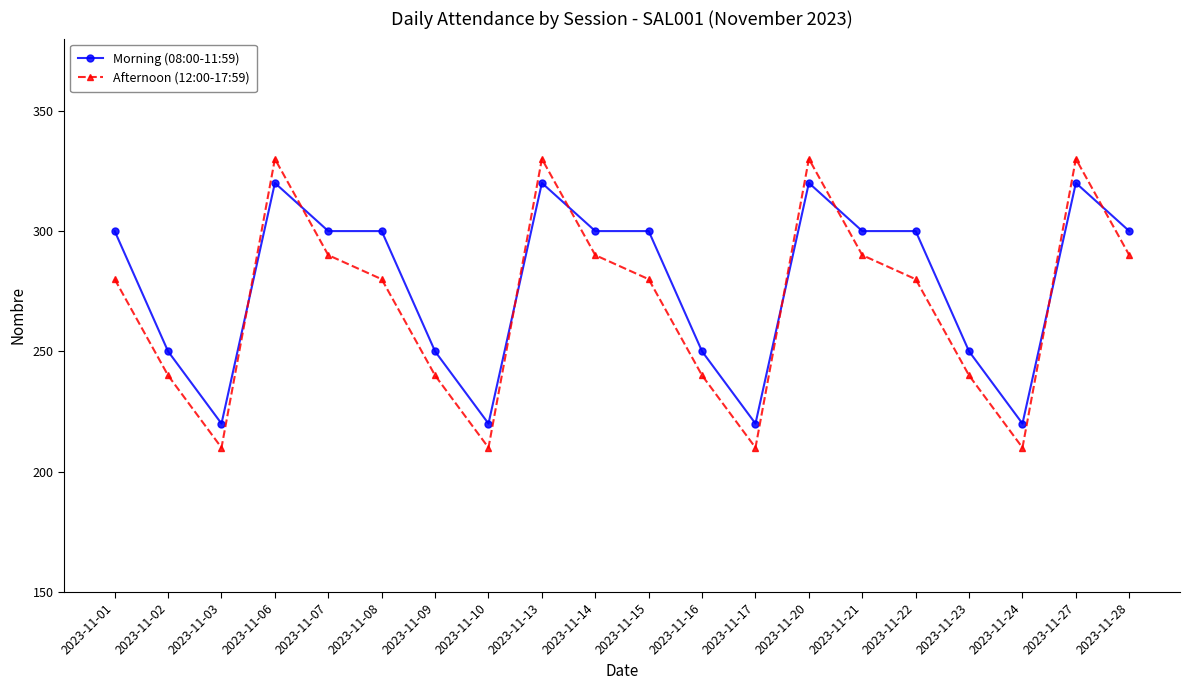

How many categories are shown in the chart?

20